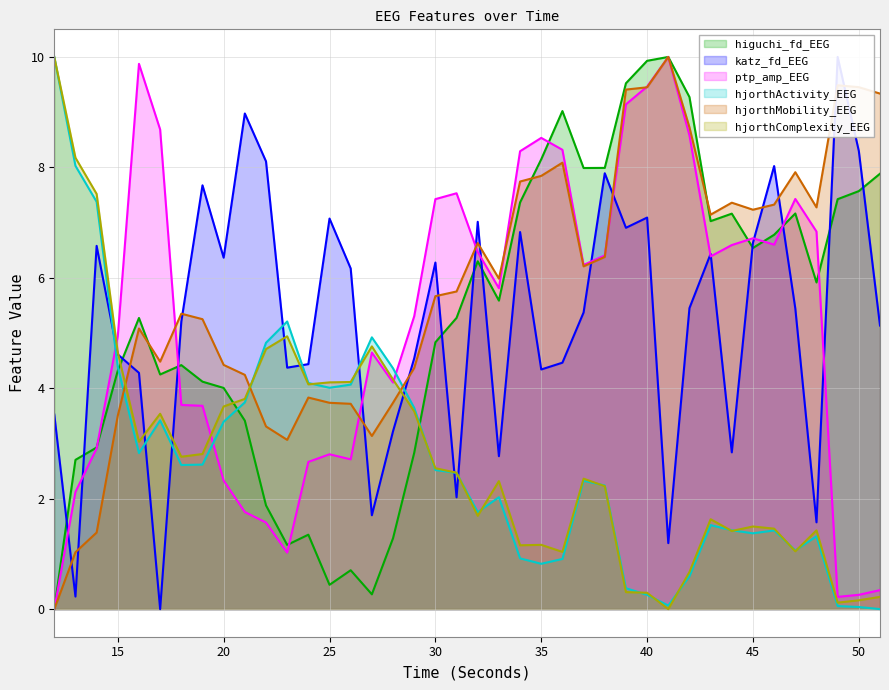

Rank the series at 35 from highest to lowest value.

ptp_amp_EEG, higuchi_fd_EEG, hjorthMobility_EEG, katz_fd_EEG, hjorthComplexity_EEG, hjorthActivity_EEG